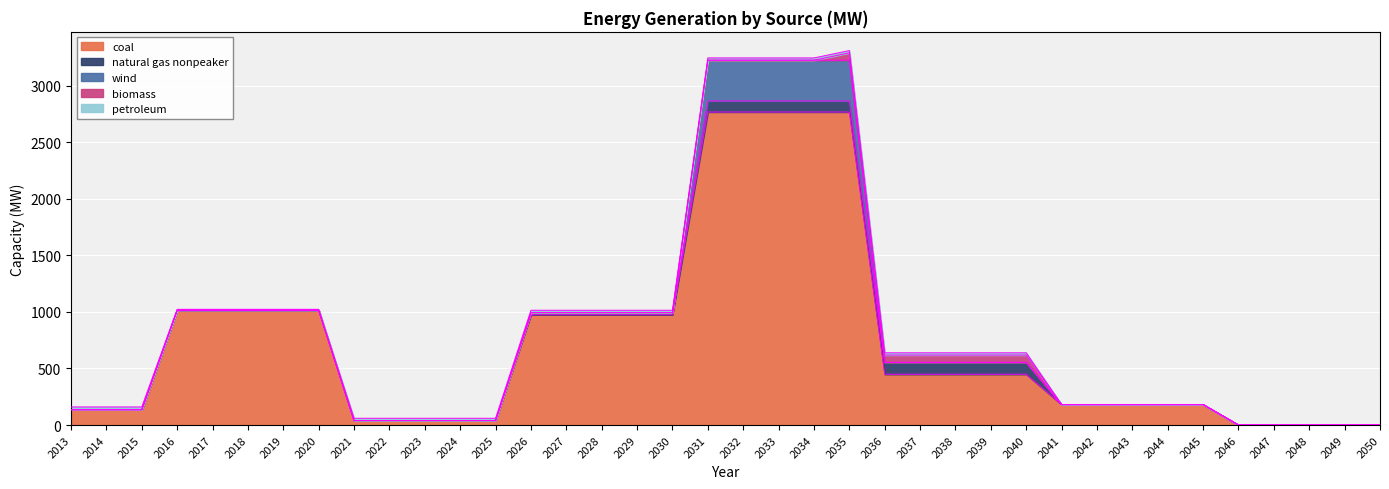

What is the average value of the biomass series?

10.3